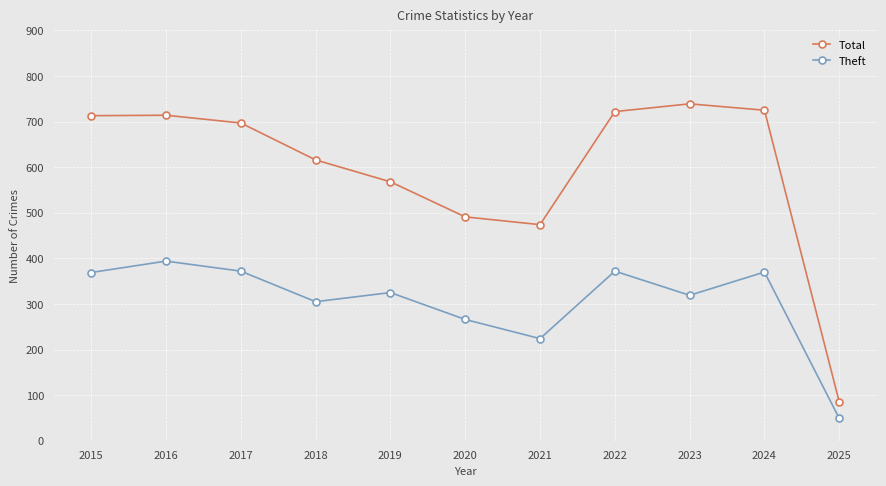

What is the total value across all series at 2021?

698